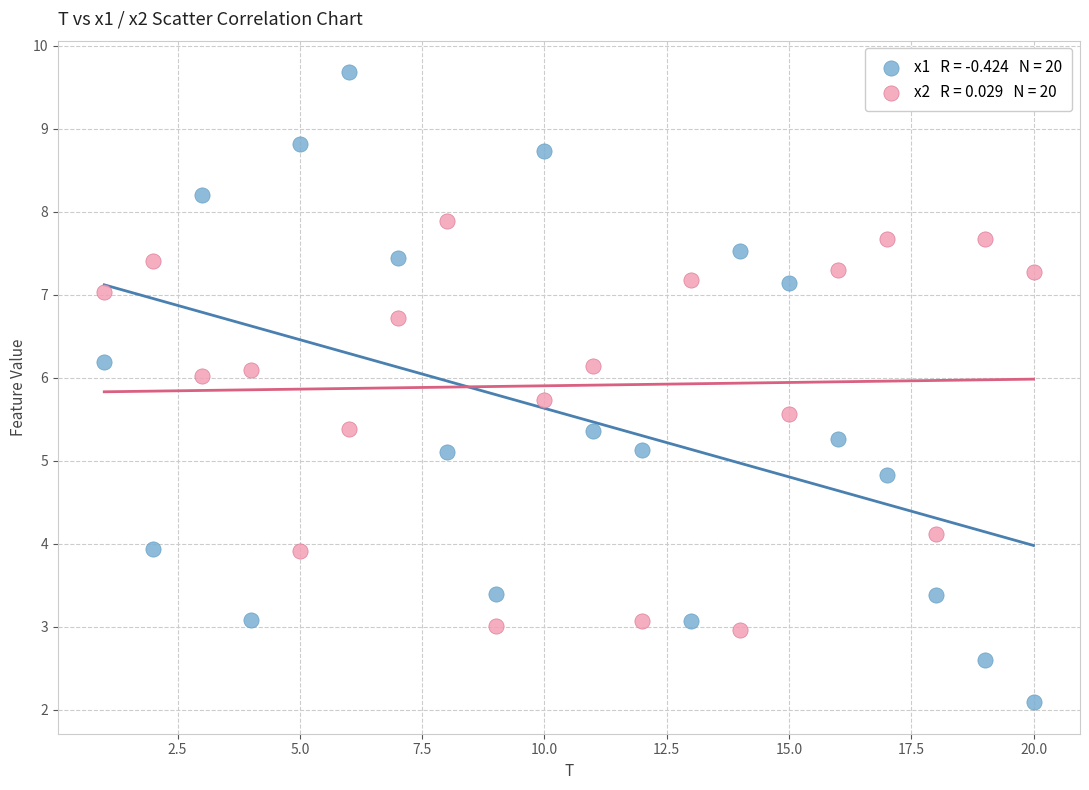

Across all data points, what is the range of Y values (max minus min)?

7.6